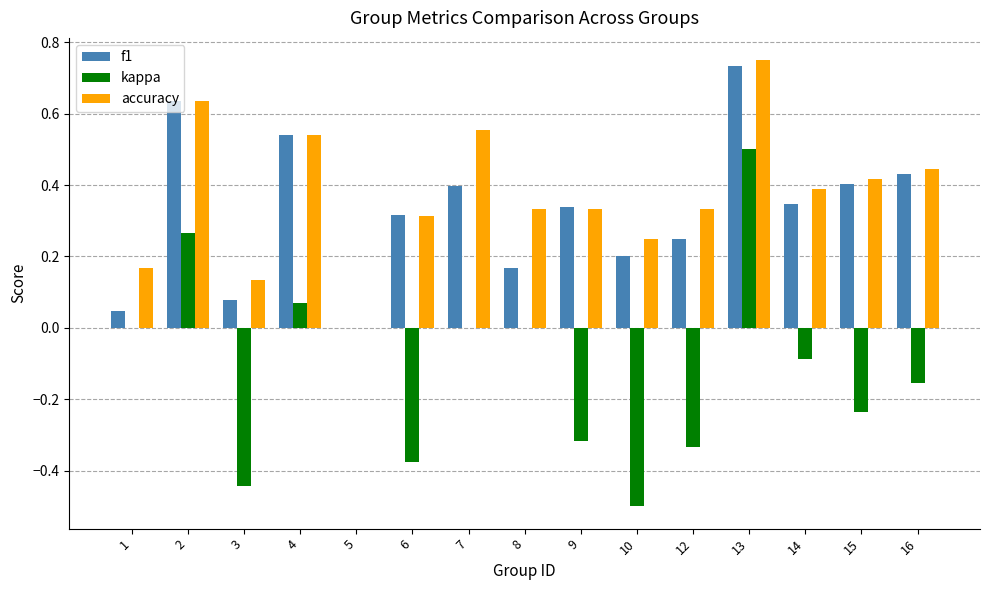

How many data points in f1 are above 0?

14